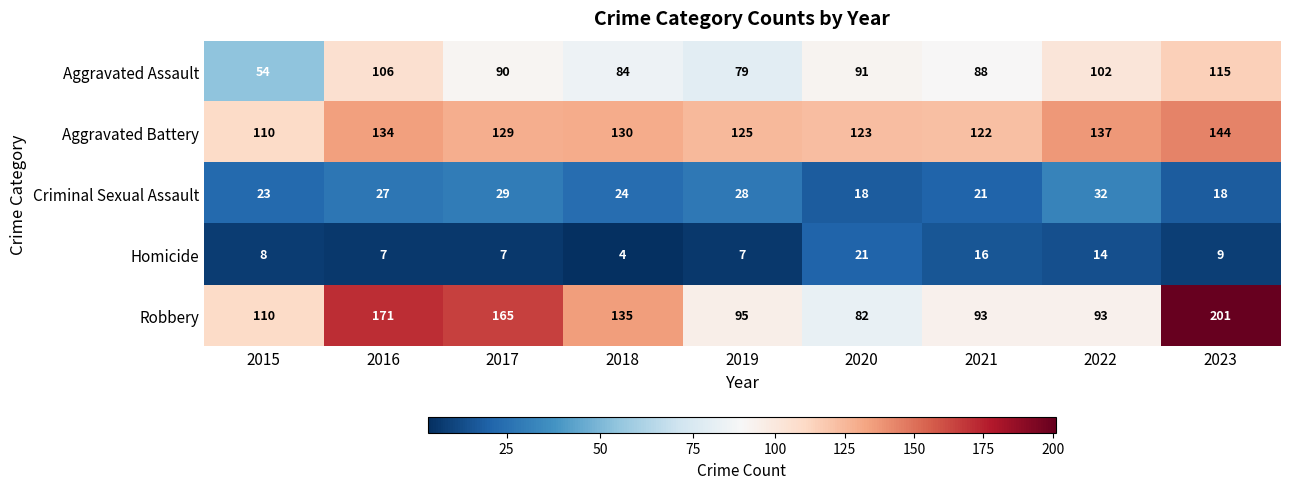

Which series changed the most between 2018 and 2022?

Robbery